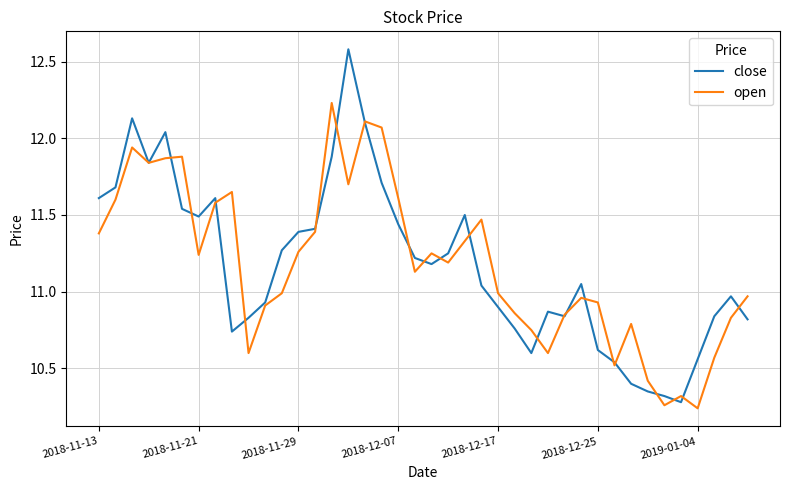

Which series has the largest range (max minus min)?

close